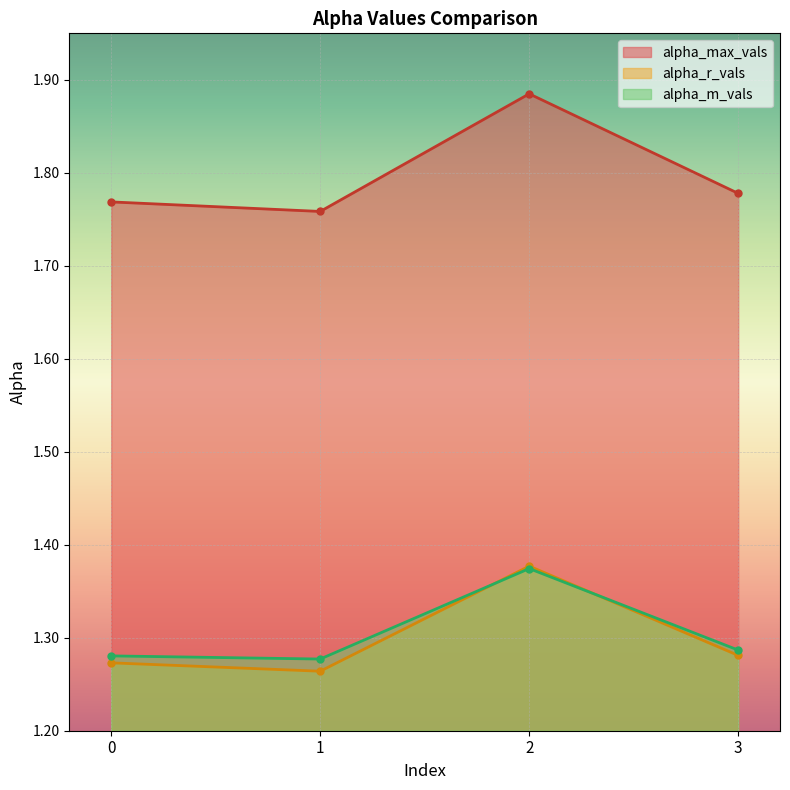

Reading right to left, extract all data points from this chart.

alpha_max_vals: 1.8	1.9	1.8	1.8
alpha_r_vals: 1.3	1.4	1.3	1.3
alpha_m_vals: 1.3	1.4	1.3	1.3